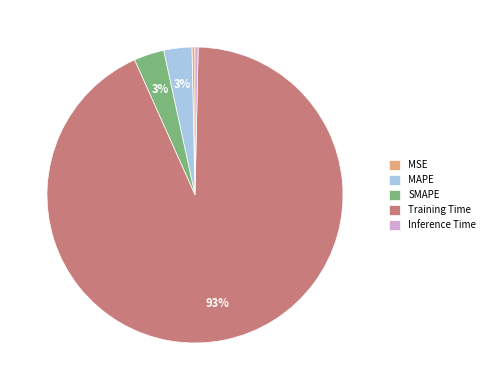

Is there any slice that represents more than half of the pie?

Yes